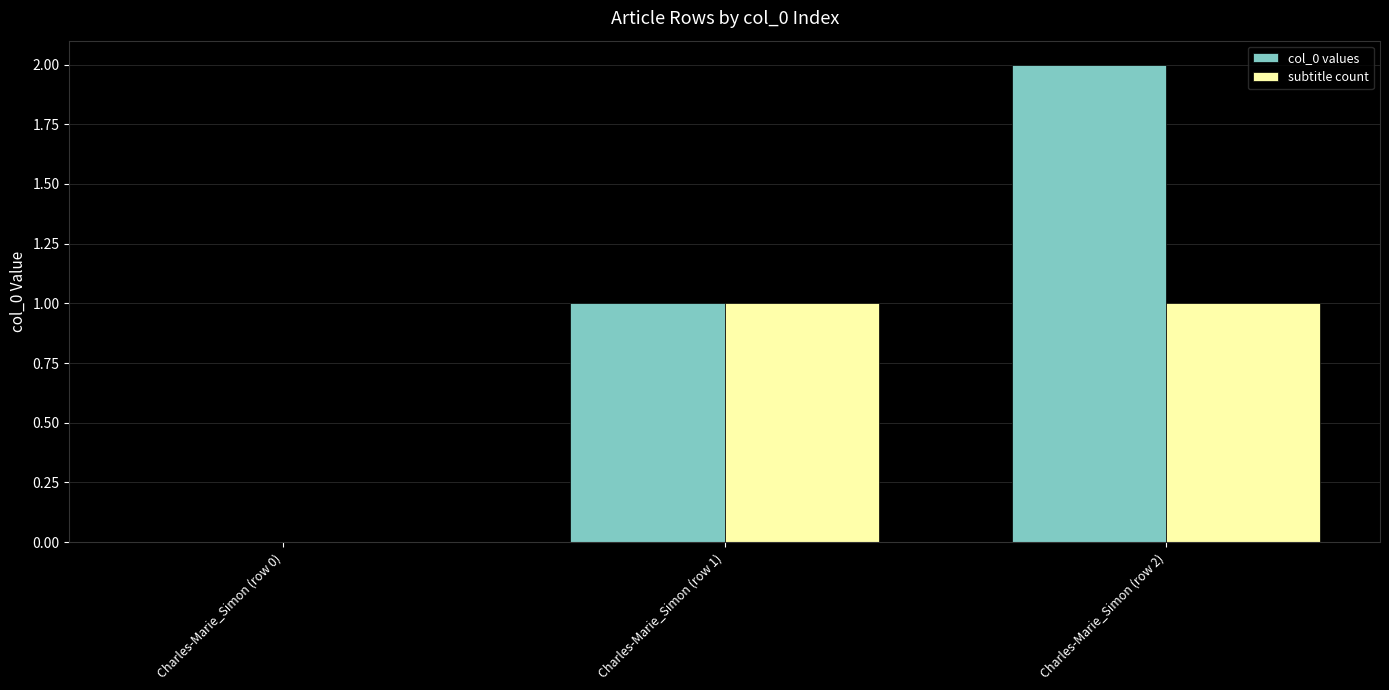

Which series has the largest total across all categories?

col_0 values